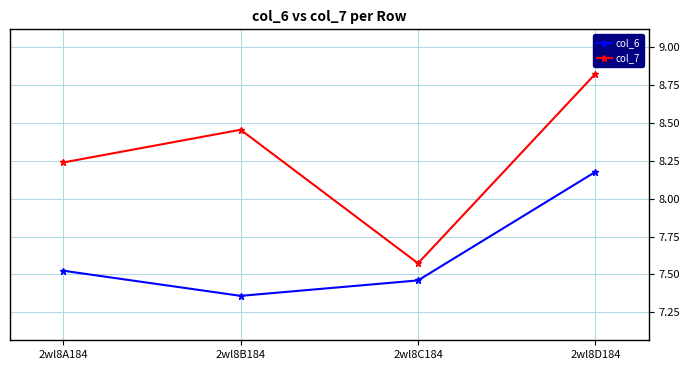

Is the value of col_6 at 2wl8D184 greater than the value of col_7 at 2wl8A184?

No